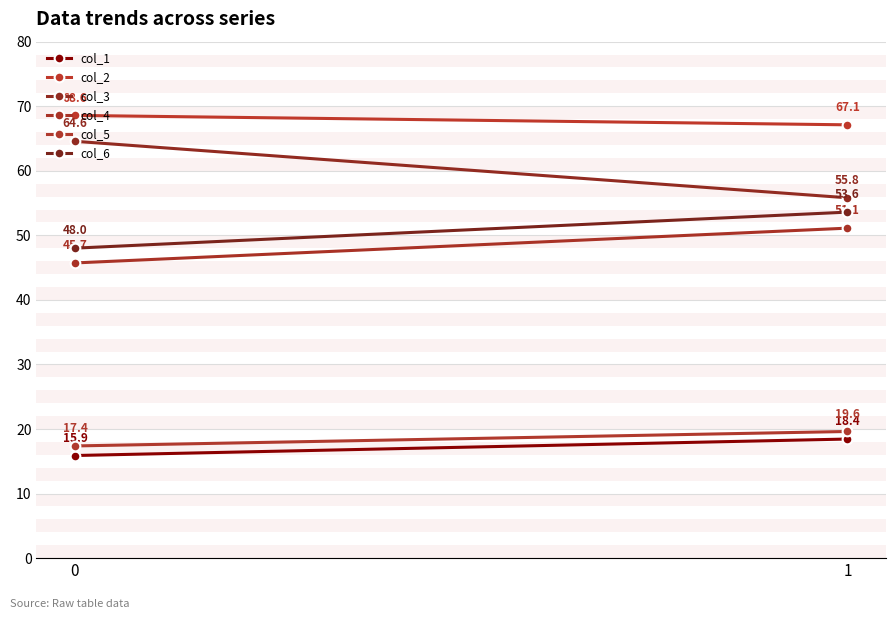

What is the value of the col_1 point at the 2nd from the left?

18.4